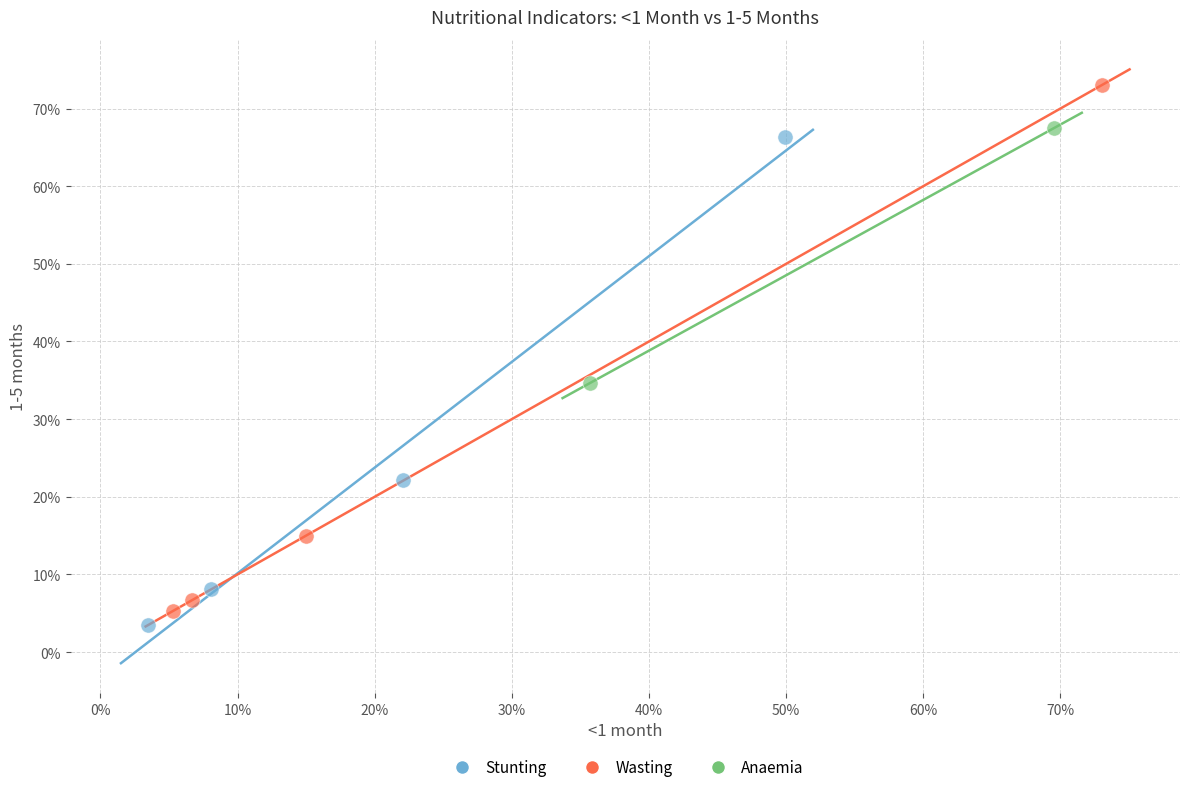

What are all the series names shown in the legend?

Stunting, Wasting, Anaemia